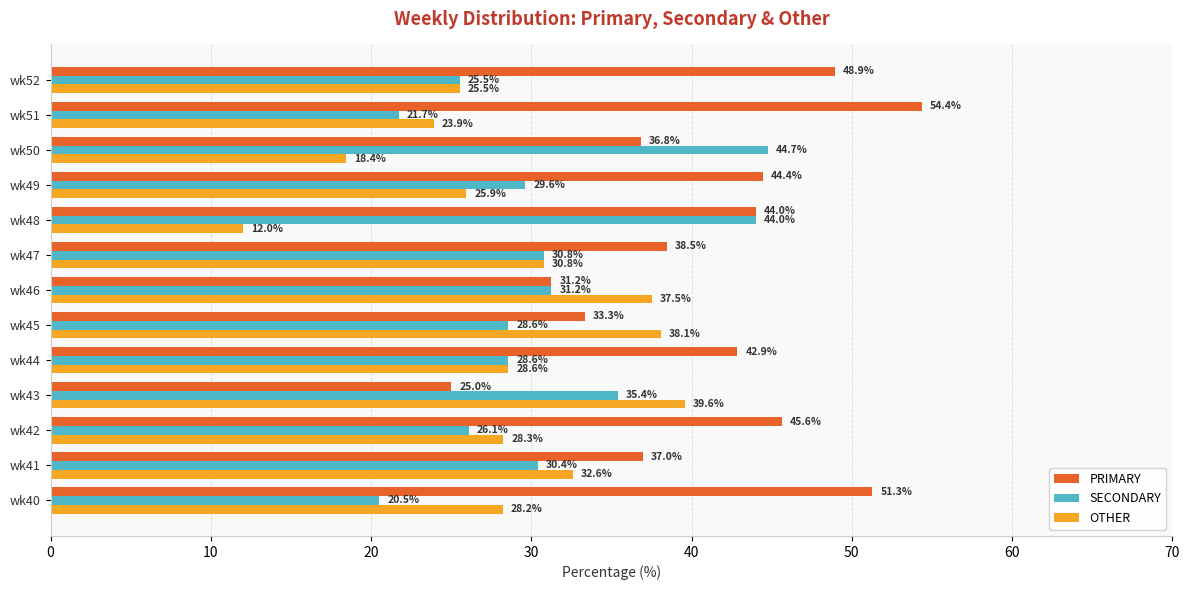

What is the spread (max minus min) of values at wk47?

7.7